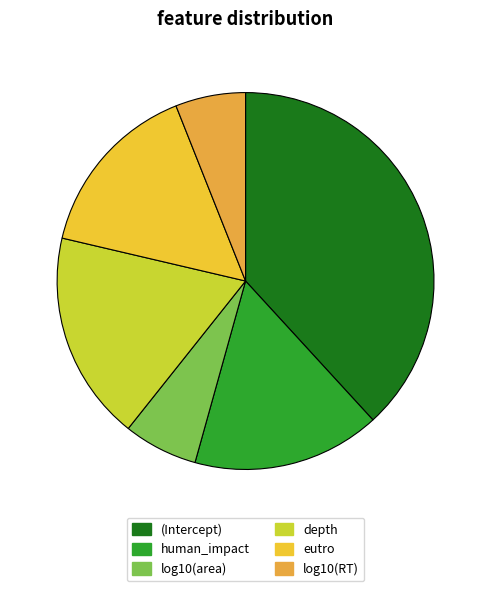

Is there any slice that represents more than half of the pie?

No